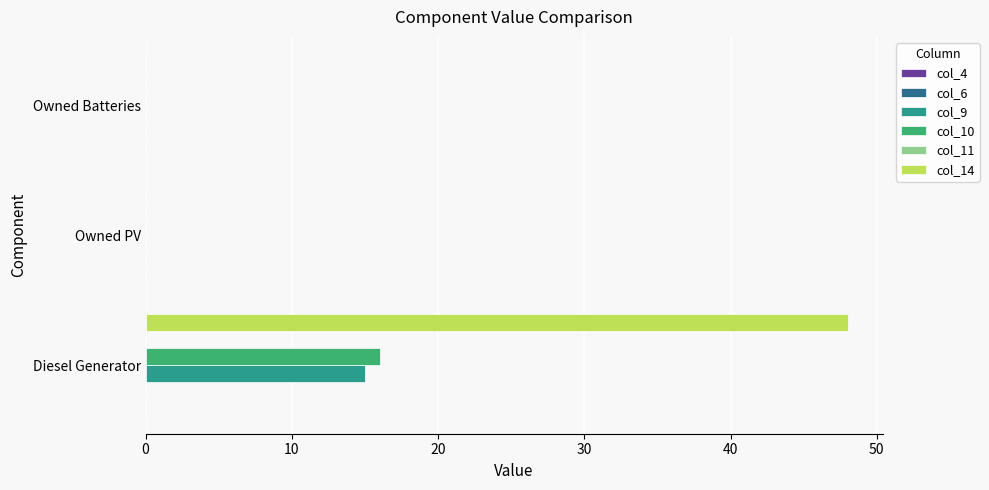

The col_10 series shows 27 at Diesel Generator. True or false?

False